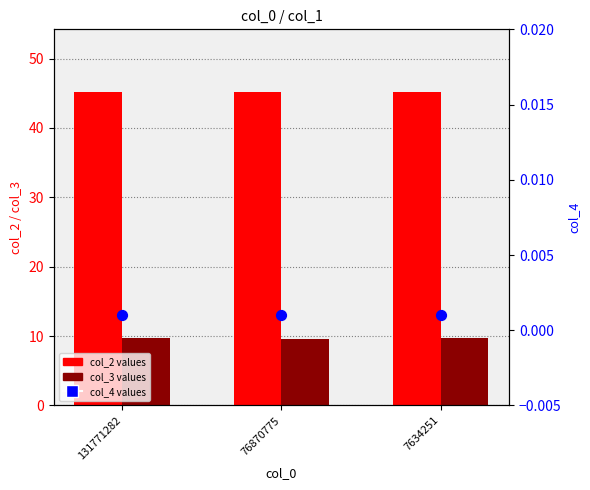

Which series contains the lowest Y value?

col_4